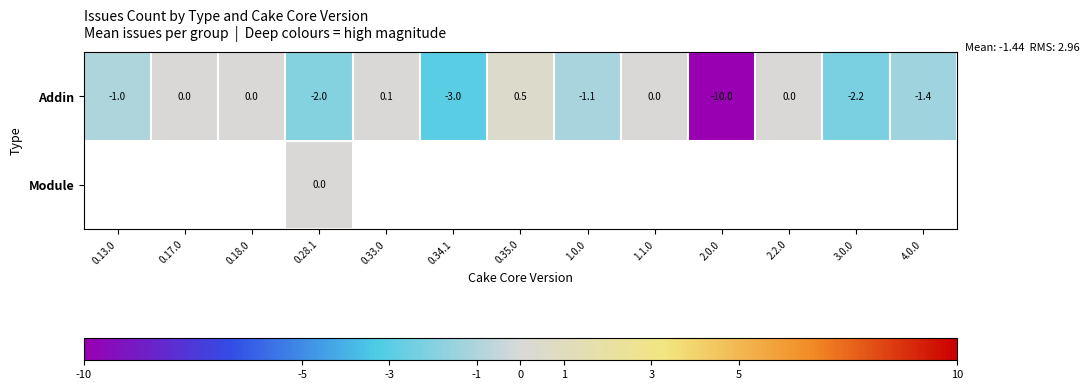

At which label is Addin closest to -4?

0.34.1